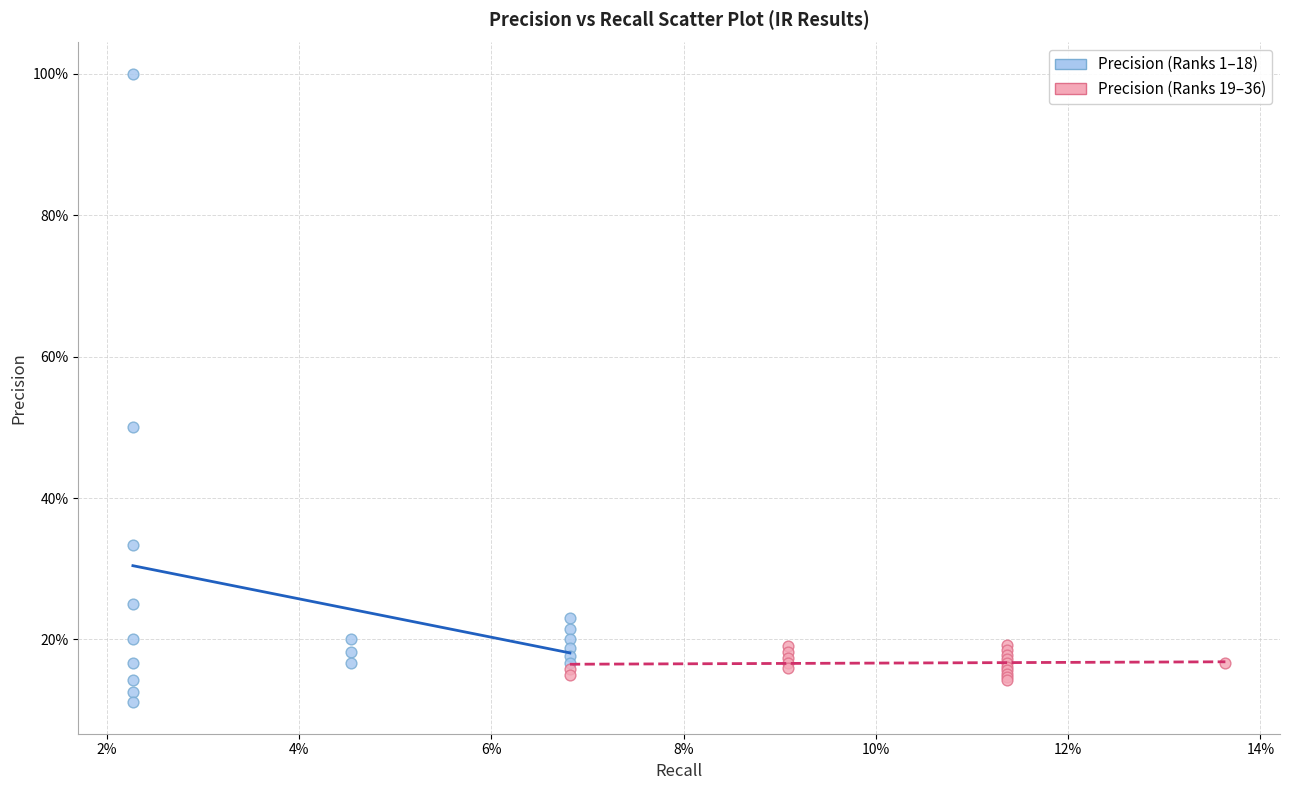

Which series has the widest spread of Y values?

Precision (Ranks 1–18)